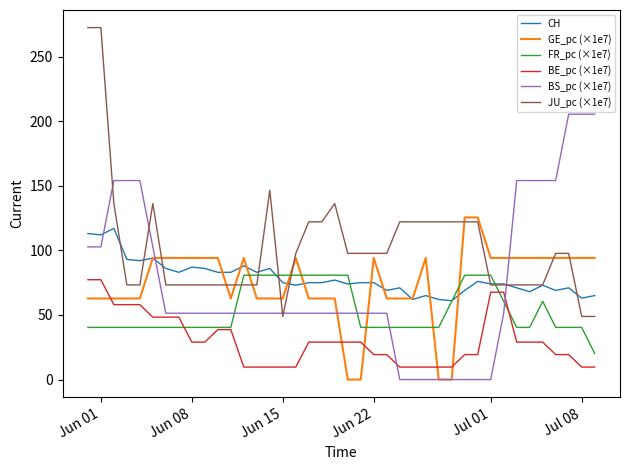

Which series has the largest total across all categories?

JU_pc (×1e7)